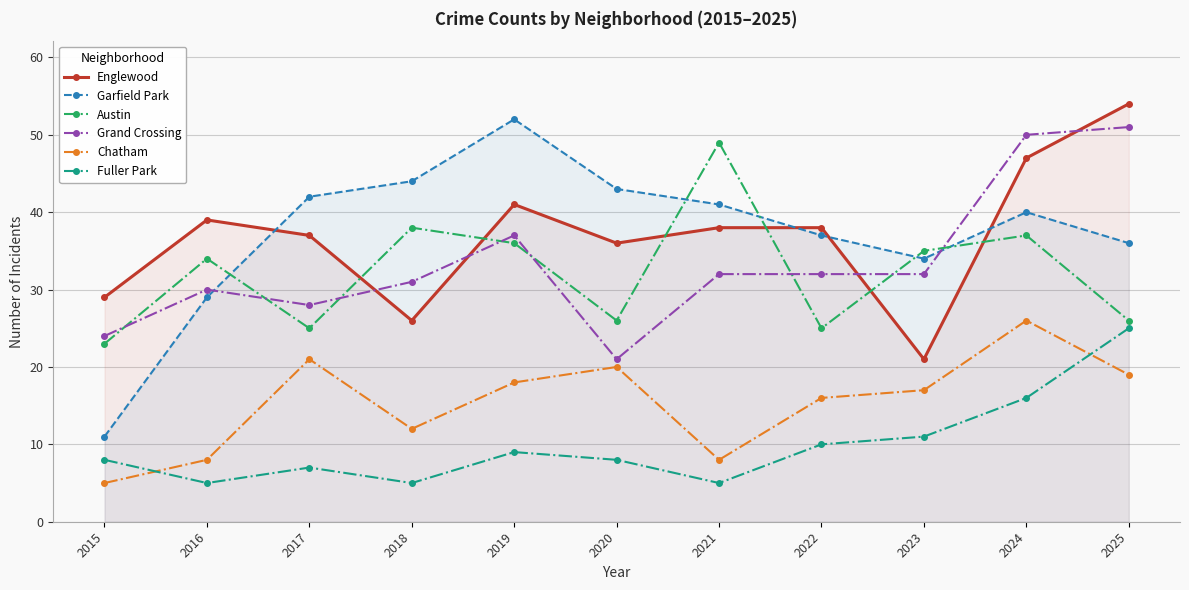

What is the value of the Grand Crossing point at the 1st from the left?

24